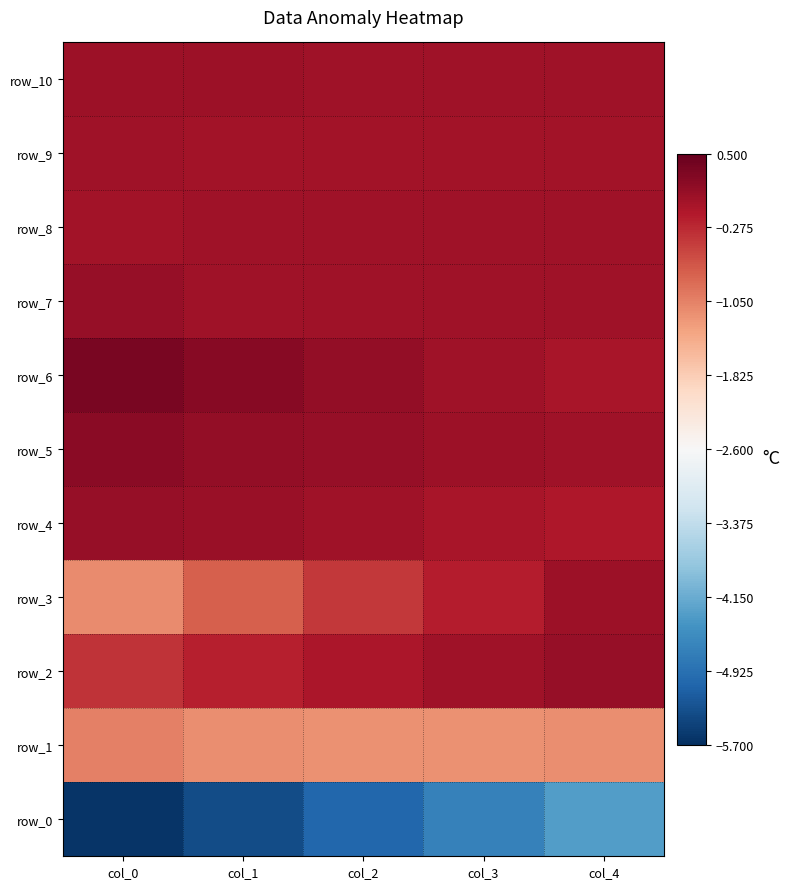

Reading left to right, transcribe all the data shown in this chart.

row_0: -5.6	-5.4	-5.0	-4.7	-4.3
row_1: -1.0	-1.2	-1.2	-1.2	-1.2
row_2: -0.4	-0.2	-0.1	0.0	0.1
row_3: -1.1	-0.7	-0.4	-0.2	0.0
row_4: 0.1	0.1	0.0	-0.0	-0.1
row_5: 0.2	0.1	0.1	0.1	0.0
row_6: 0.3	0.2	0.1	0.0	-0.1
row_7: 0.1	0.0	0.0	0.0	0.0
row_8: 0.0	0.0	0.0	0.0	0.0
row_9: 0.0	0.0	0.0	0.0	0.0
row_10: 0.0	0.1	0.0	0.0	0.0